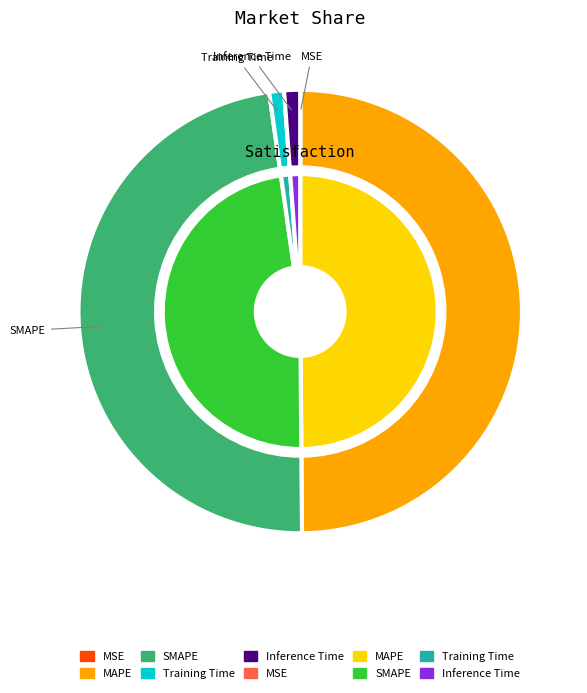

To the nearest percent, what is the difference between the SMAPE and Inference Time slice percentages?

47%